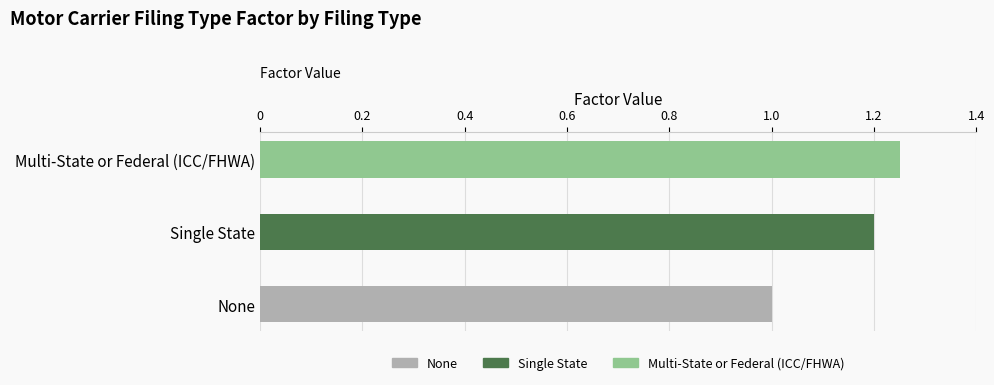

How many bars are there in total?

3